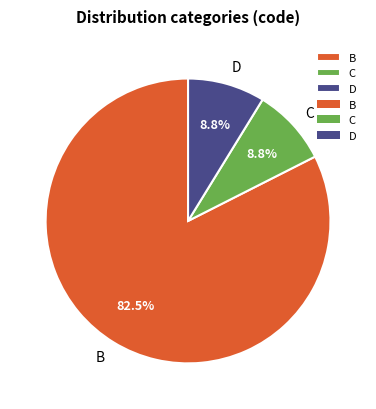

To the nearest percent, what is the average slice percentage?

33%